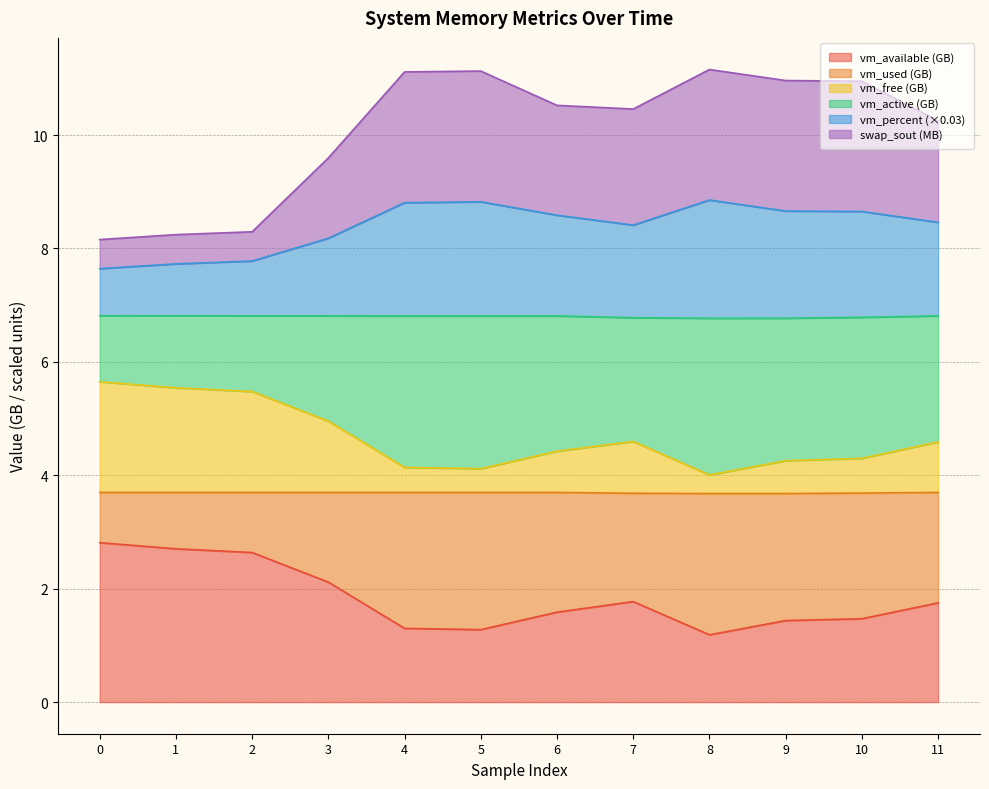

Which category has the lowest value across all series?

8